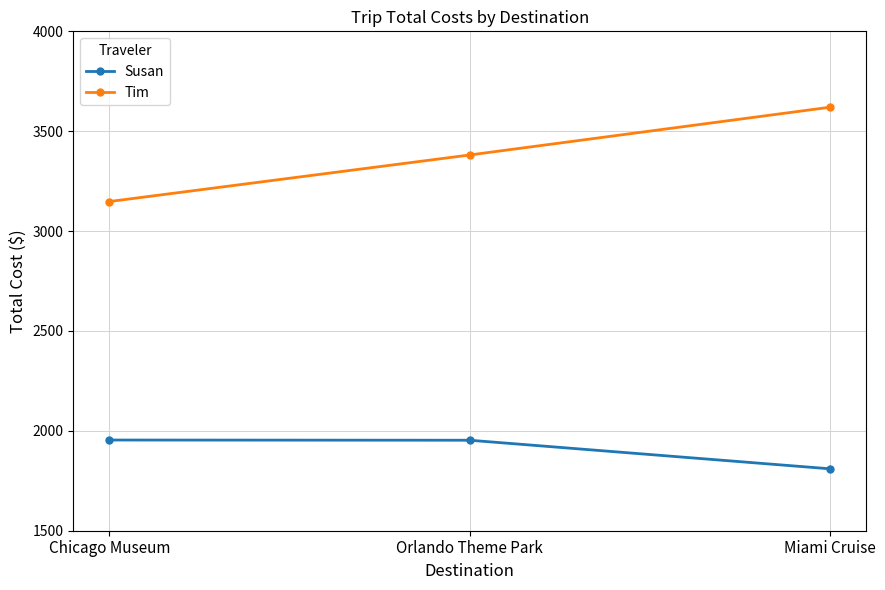

What is the approximate value of Susan at Orlando Theme Park, to the nearest 5?

1955